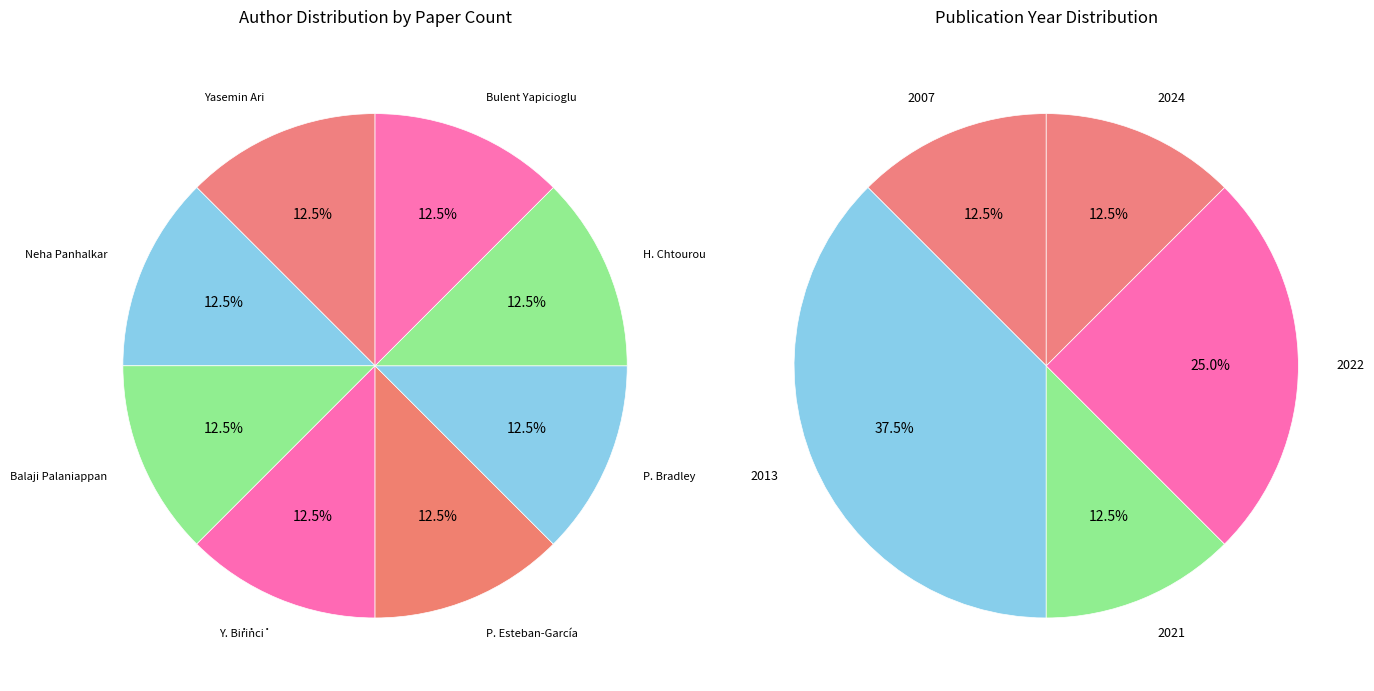

Rank the categories by value from lowest to highest.

P. Bradley, Balaji Palaniappan, H. Chtourou, Bulent Yapicioglu, Yasemin Ari, Neha Panhalkar, Y. Bi̇ri̇nci̇, P. Esteban-García